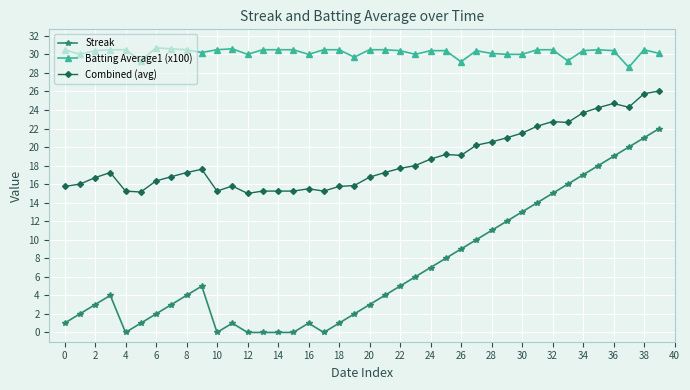

True or false: Streak has more than 2 points higher than both neighbors.

True